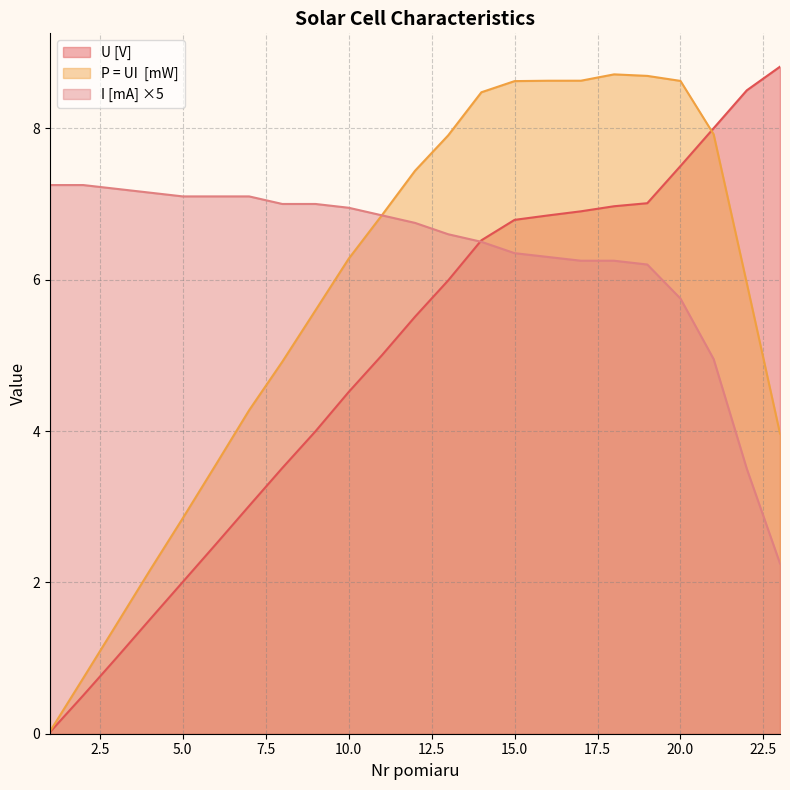

Reading left to right, list all the values displayed in this chart.

U [V]: 0.0	0.5	1.0	1.5	2.0	2.5	3.0	3.5	4.0	4.5	5.0	5.5	6.0	6.5	6.8	6.8	6.9	7.0	7.0	7.5	8.0	8.5	8.8
P = UI  [mW]: 0.0	0.7	1.4	2.2	2.8	3.6	4.3	4.9	5.6	6.3	6.8	7.4	7.9	8.5	8.6	8.6	8.6	8.7	8.7	8.6	7.9	6.0	4.0
I [mA]: 7.2	7.2	7.2	7.1	7.1	7.1	7.1	7.0	7.0	6.9	6.9	6.8	6.6	6.5	6.3	6.3	6.2	6.2	6.2	5.8	5.0	3.5	2.2